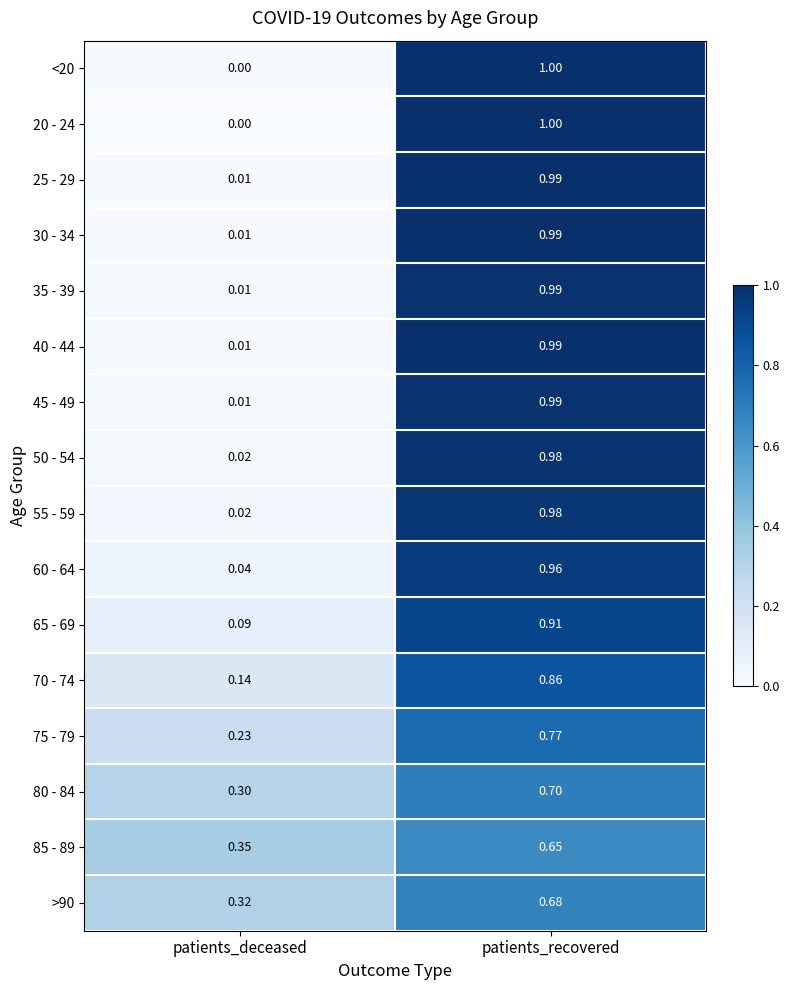

Which label corresponds to the smallest value in the chart?

patients_deceased